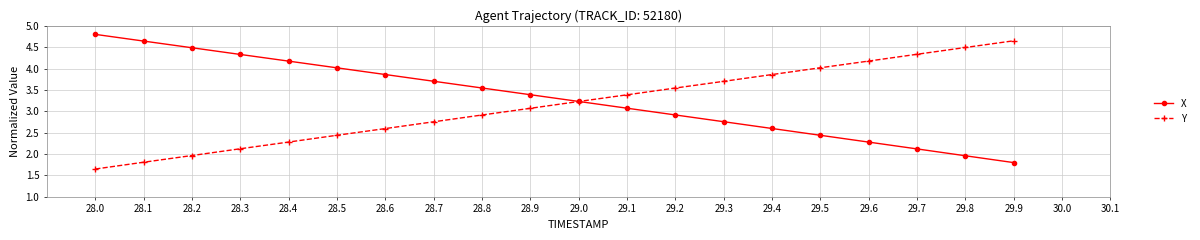

What is the spread (max minus min) of values at 29.7?

2.2